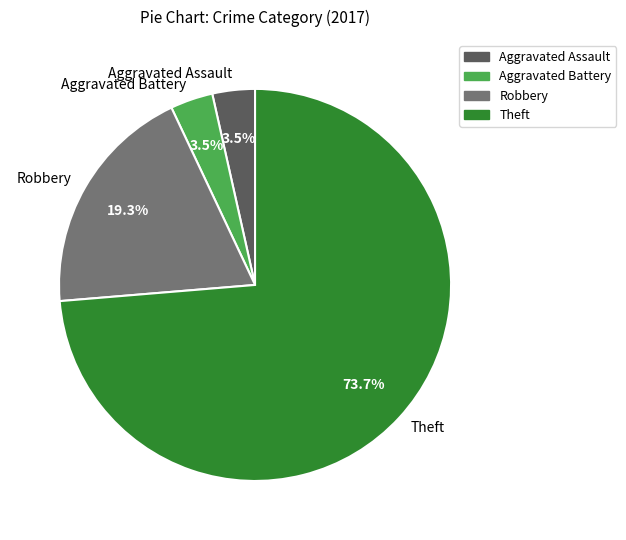

How many segments does this pie chart have?

4